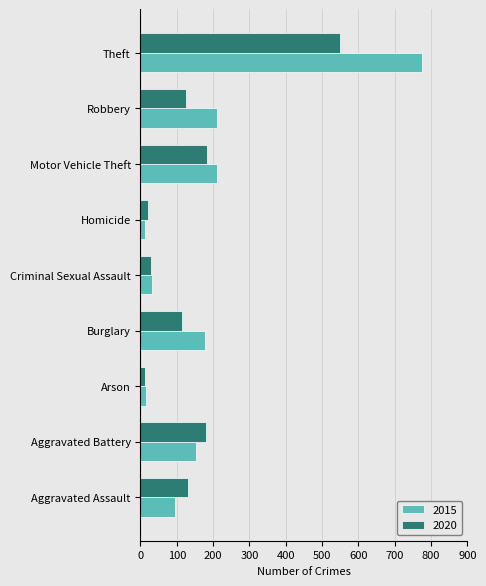

At Theft, list the series in order from largest to smallest.

2015, 2020